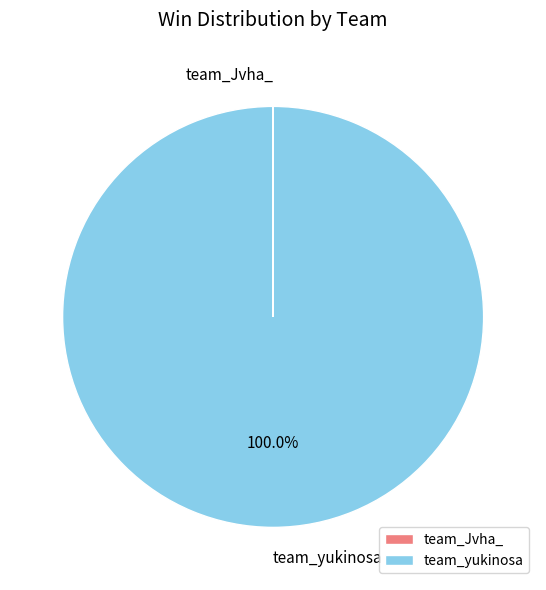

The team_yukinosa slice represents 91% of the pie. True or false?

False